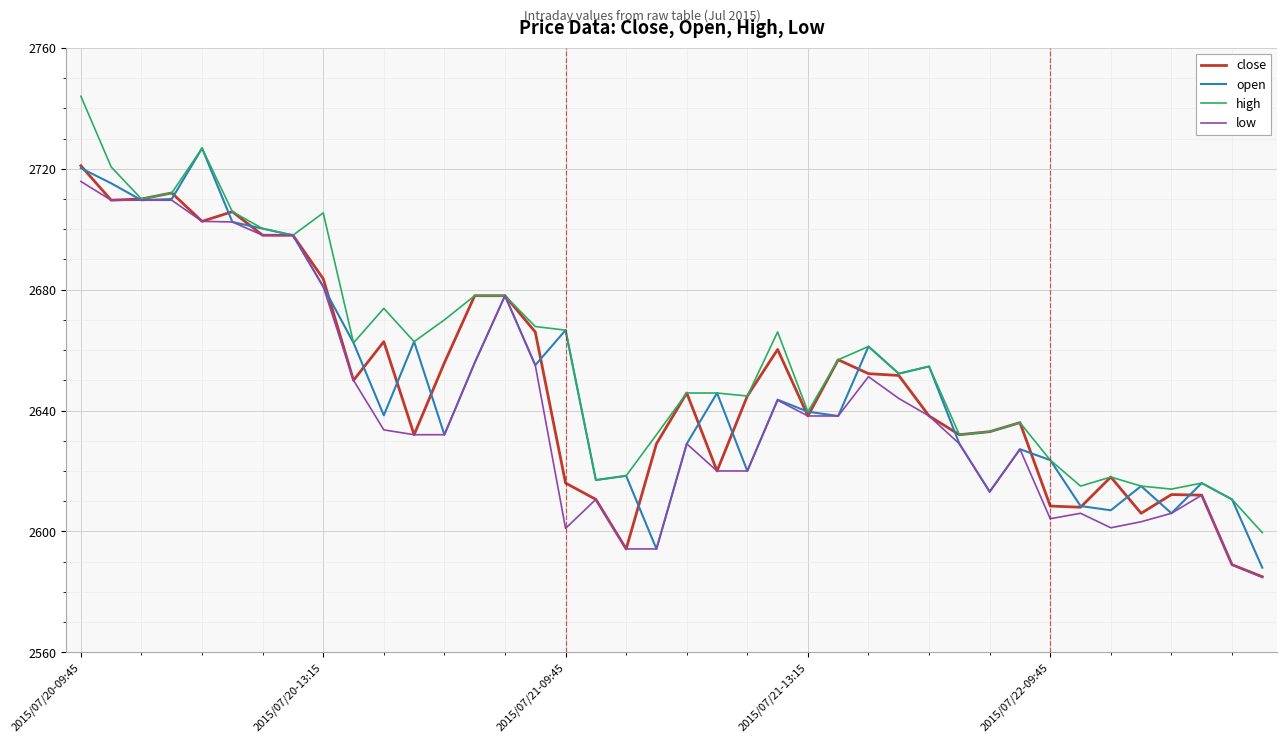

What is the difference between the maximum and minimum values in the low series?

131.0